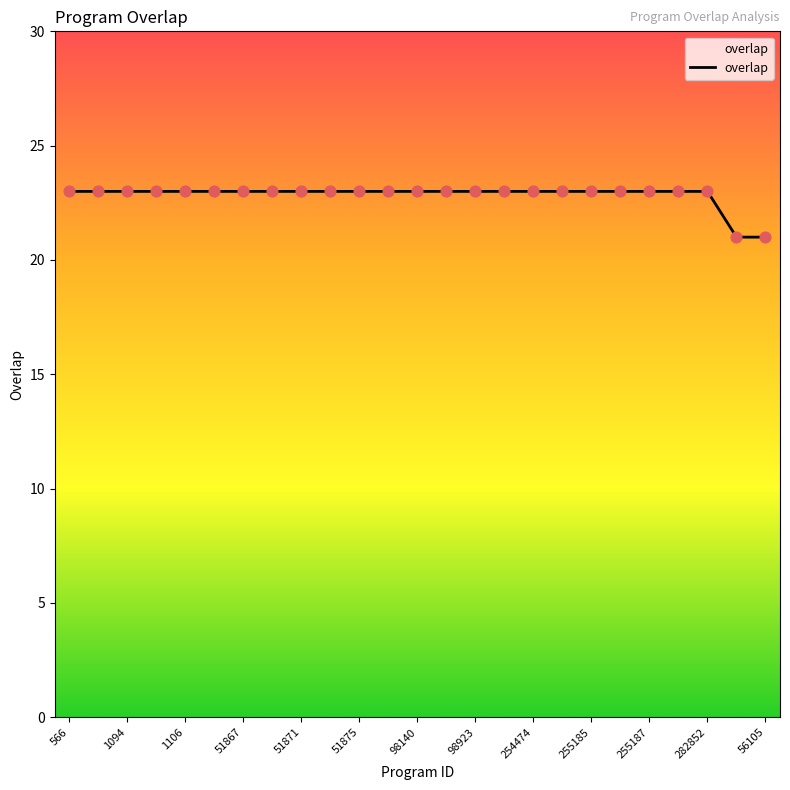

What is the smallest value displayed?

21